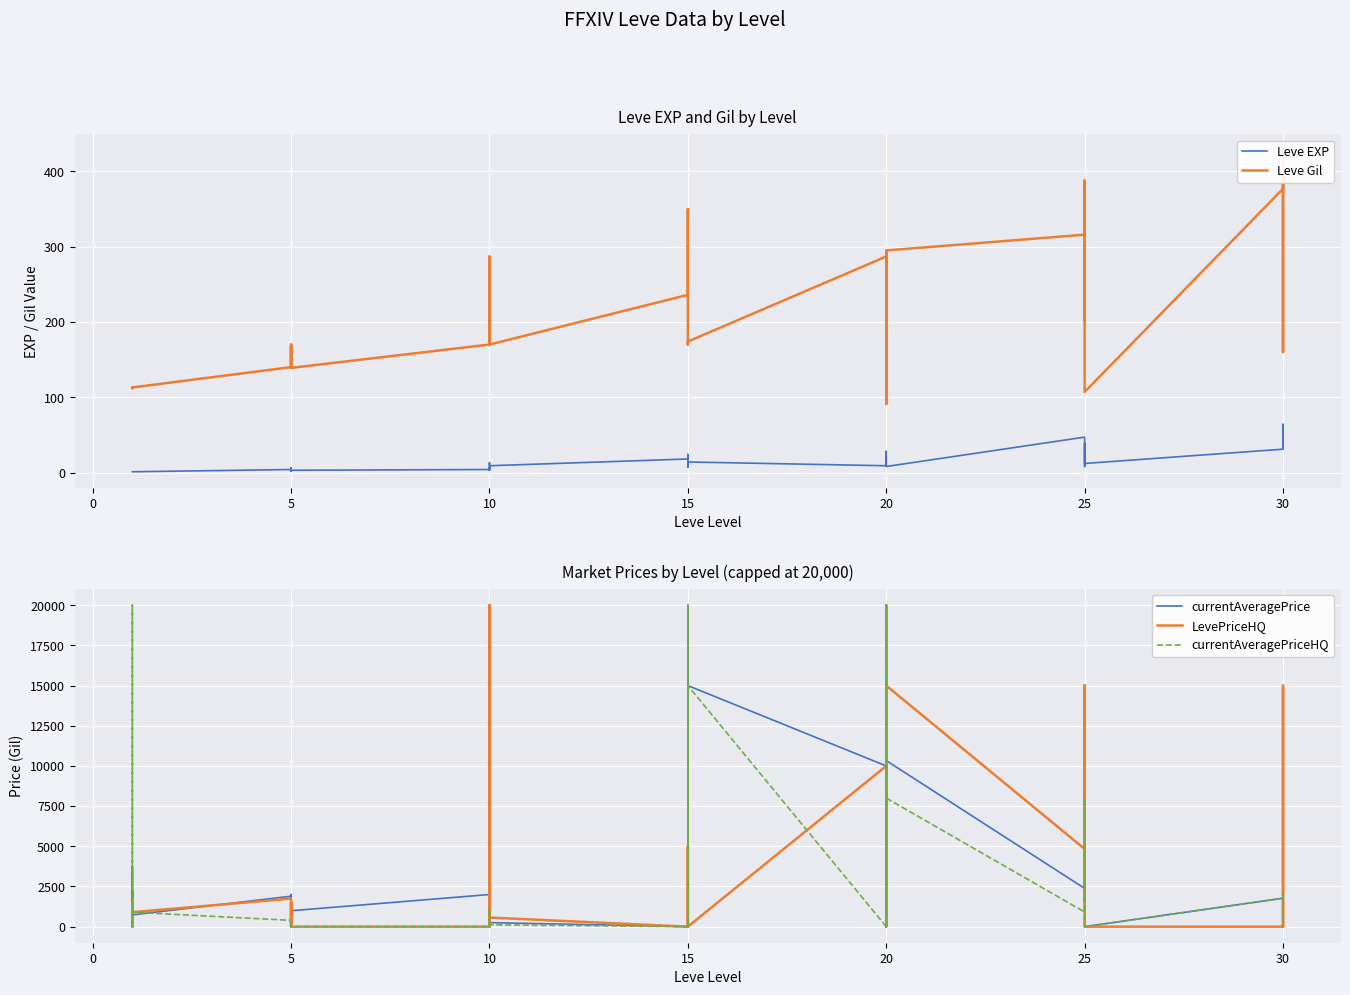

How many lines are shown in the chart?

5